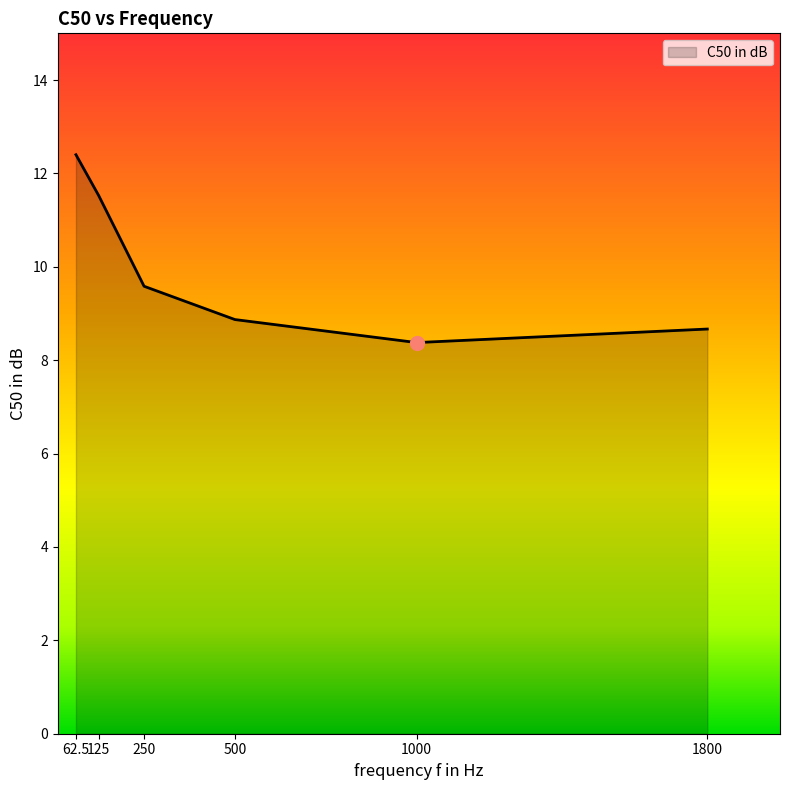

Where is the data nearest to the value 10?

250